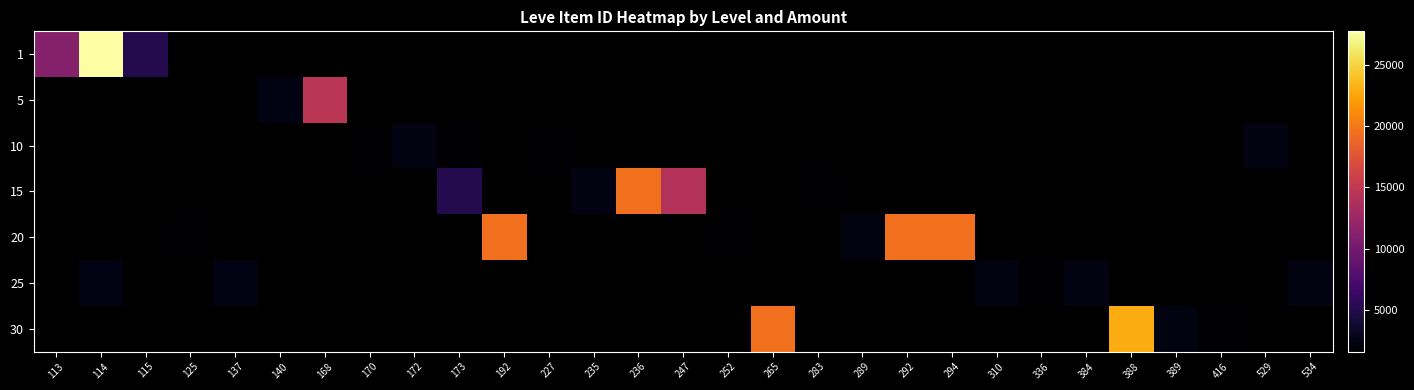

Is the value of 15 at 534 greater than the value of 30 at 336?

No